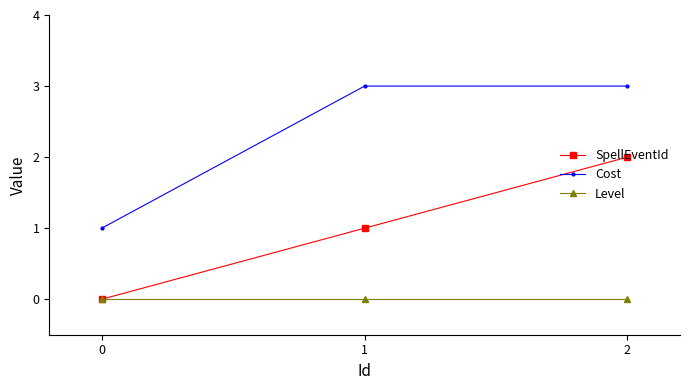

Reading left to right, what are all the values shown in this chart?

SpellEventId: 0	1	2
Cost: 1	3	3
Level: 0	0	0